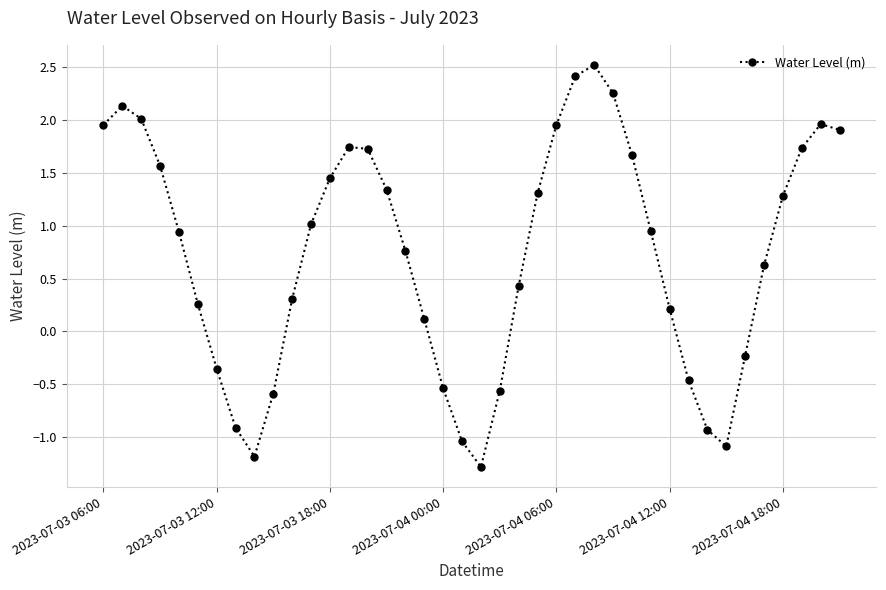

What is the difference between the maximum and minimum values?

3.8